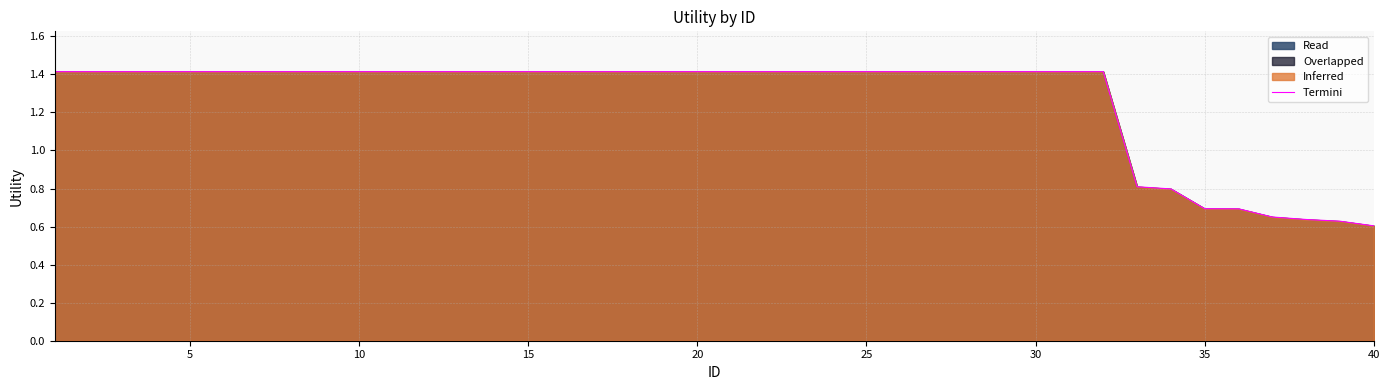

How many values are below 1?

8